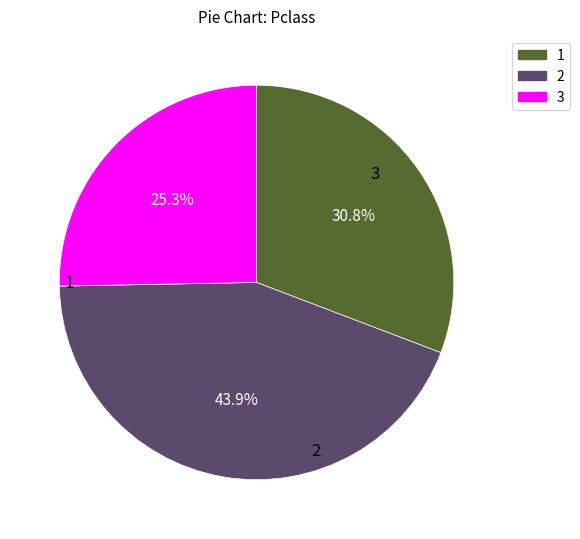

Does any single category account for the majority?

No